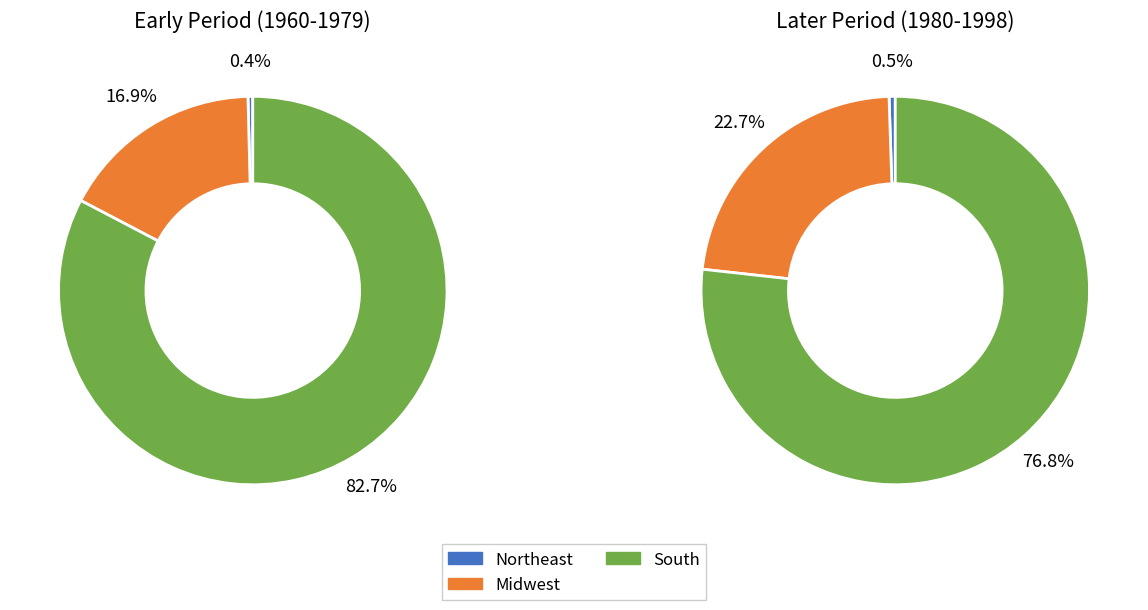

True or false: 5 accounts for 12% of the total.

False